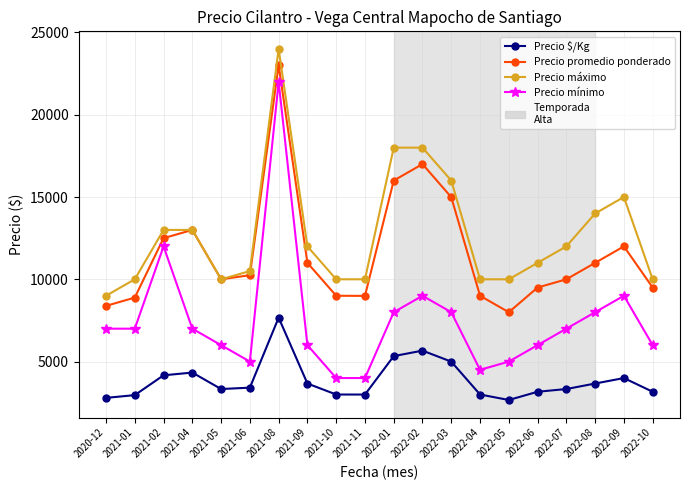

What is the value of the Precio promedio ponderado point at the 17th from the left?

10000